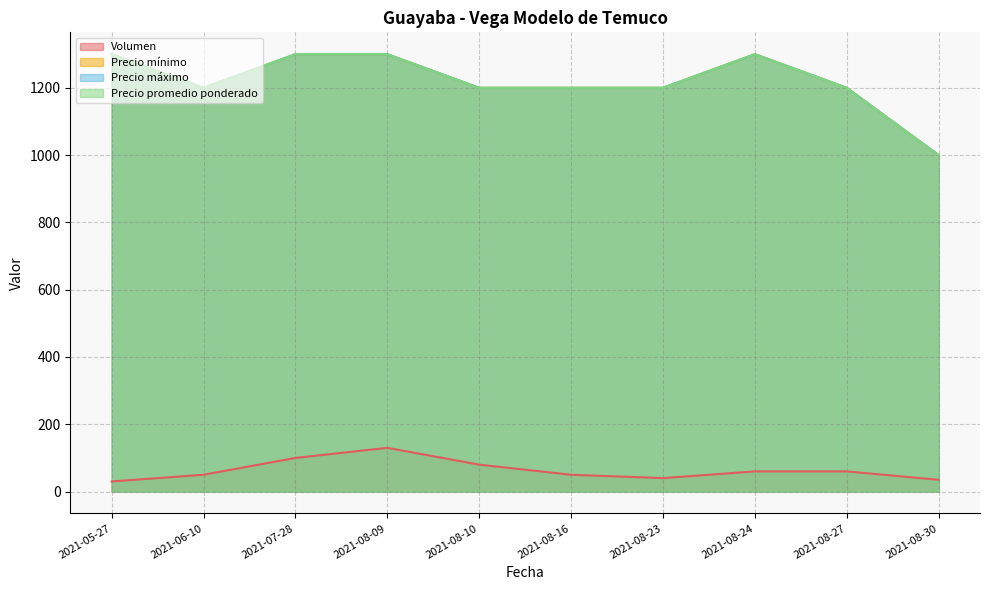

What is the difference between the highest and lowest values at 2021-08-24?

1240